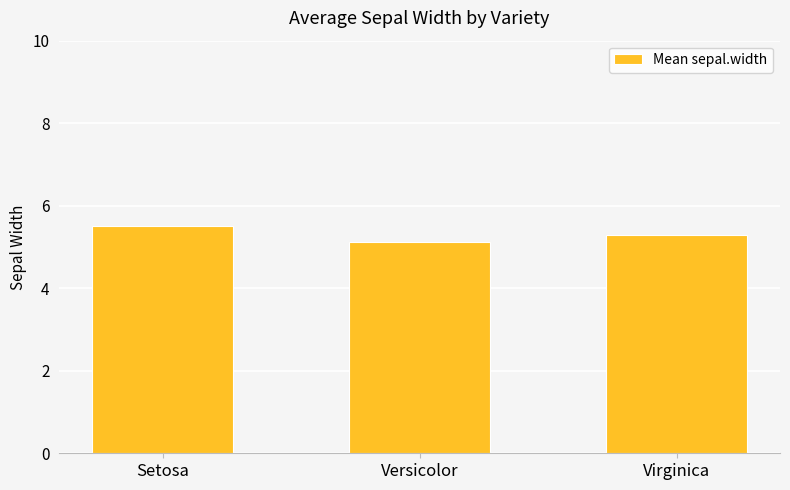

Where is the data nearest to the value 5?

Versicolor